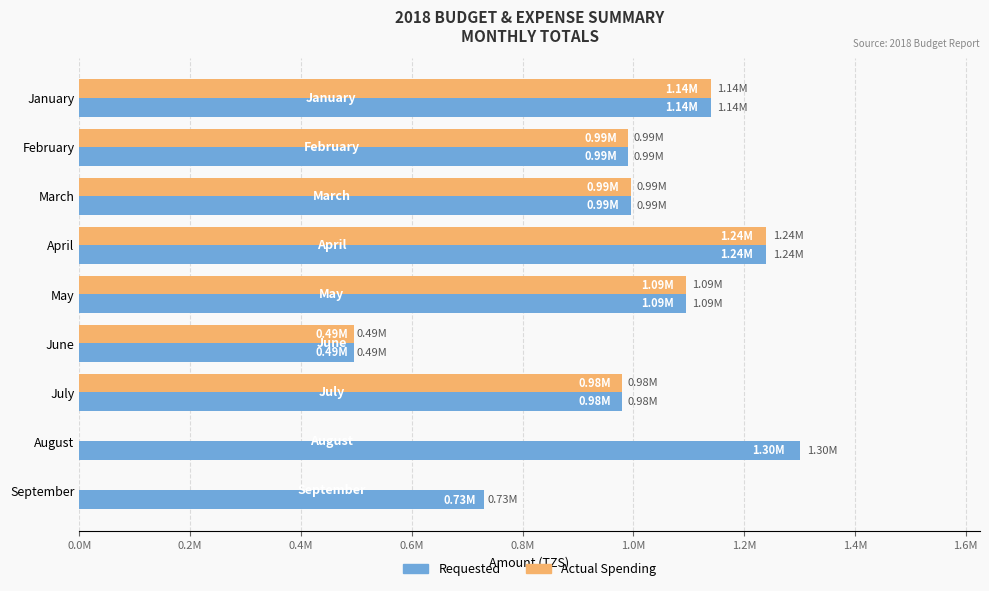

Which label corresponds to the largest value in the chart?

August